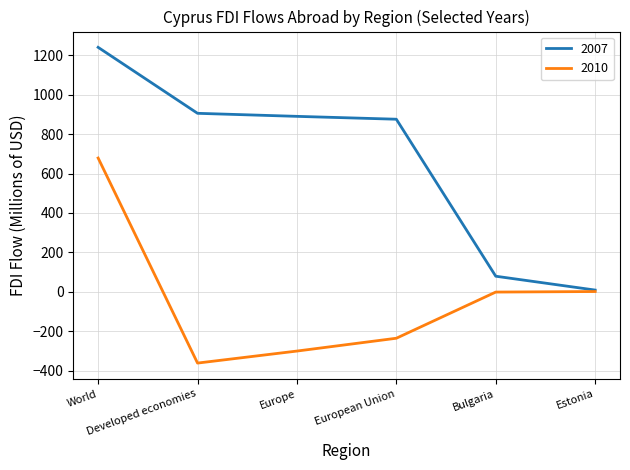

Which series has the widest spread of values?

2007